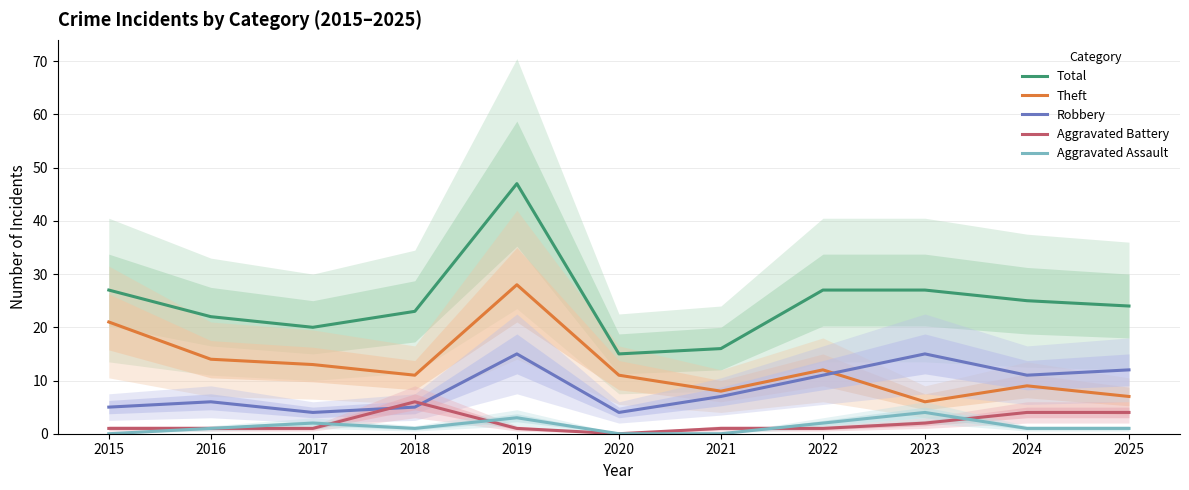

The Total series shows 23 at 2018. True or false?

True